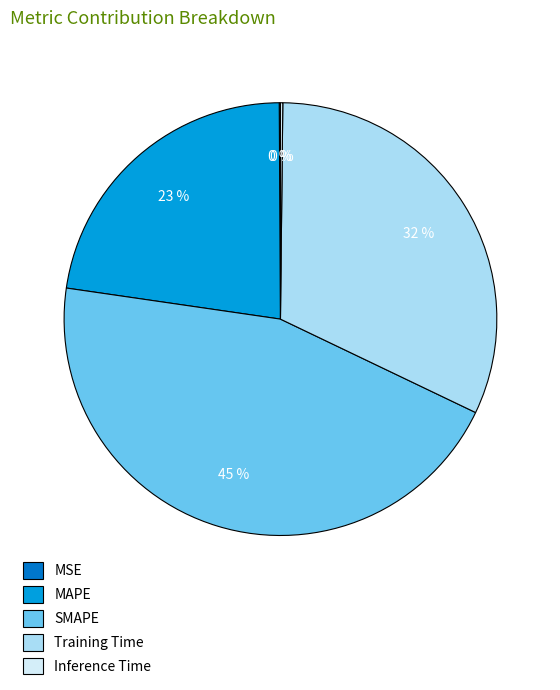

To the nearest percent, what is the average slice percentage?

20%